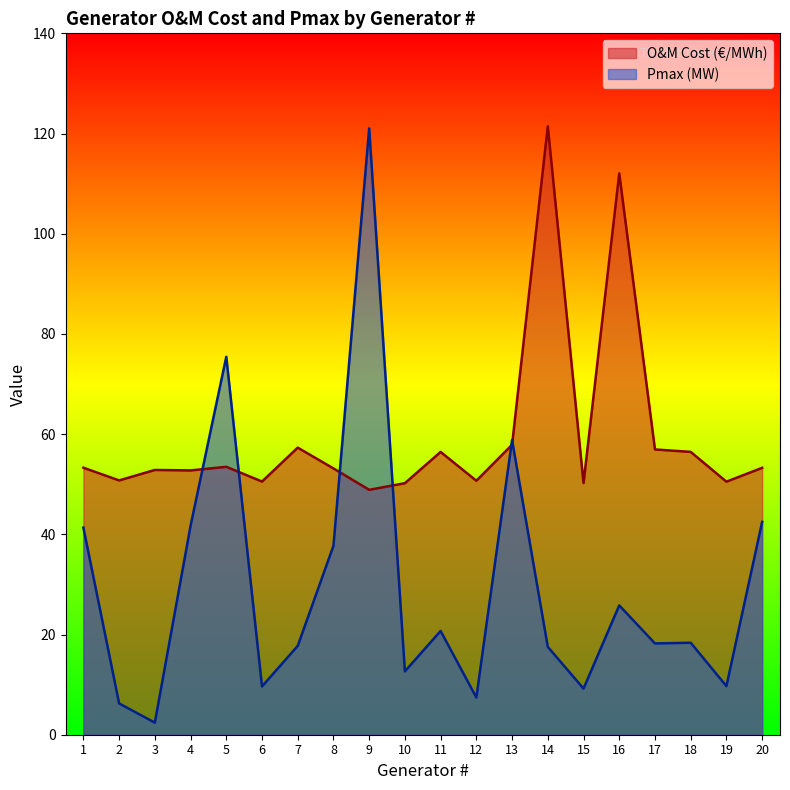

Reading left to right, transcribe all the data shown in this chart.

O&M Cost (€/MWh): 1=53.3	2=50.8	3=52.8	4=52.8	5=53.5	6=50.5	7=57.3	8=53.2	9=48.9	10=50.2	11=56.4	12=50.7	13=57.9	14=121.5	15=50.2	16=112.1	17=56.9	18=56.5	19=50.5	20=53.3
Pmax (MW): 1=41.3	2=6.2	3=2.4	4=41.7	5=75.4	6=9.6	7=17.7	8=37.7	9=121.0	10=12.7	11=20.7	12=7.4	13=58.8	14=17.5	15=9.2	16=25.8	17=18.2	18=18.4	19=9.7	20=42.5